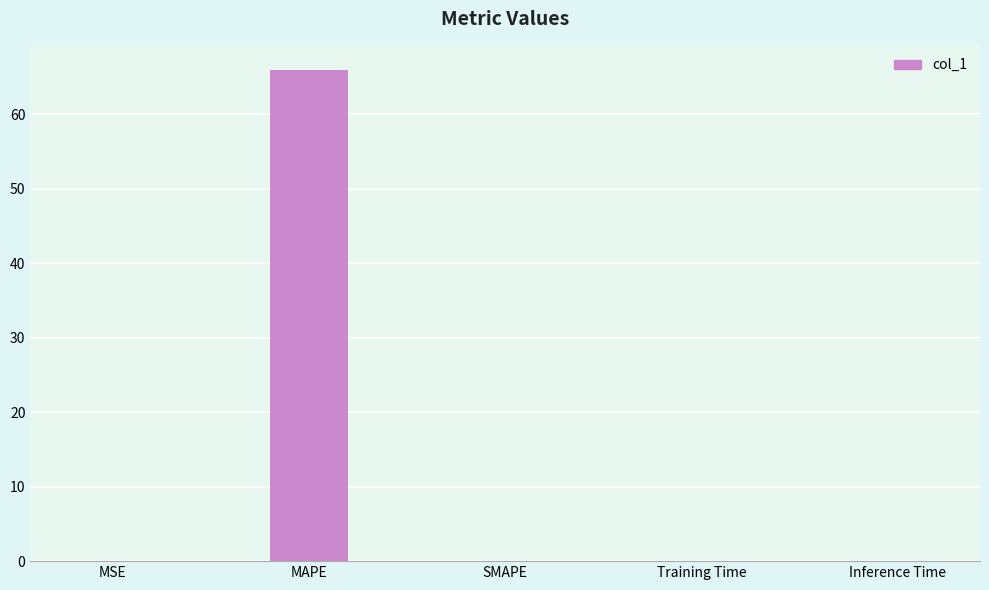

What is the greatest value displayed?

65.9